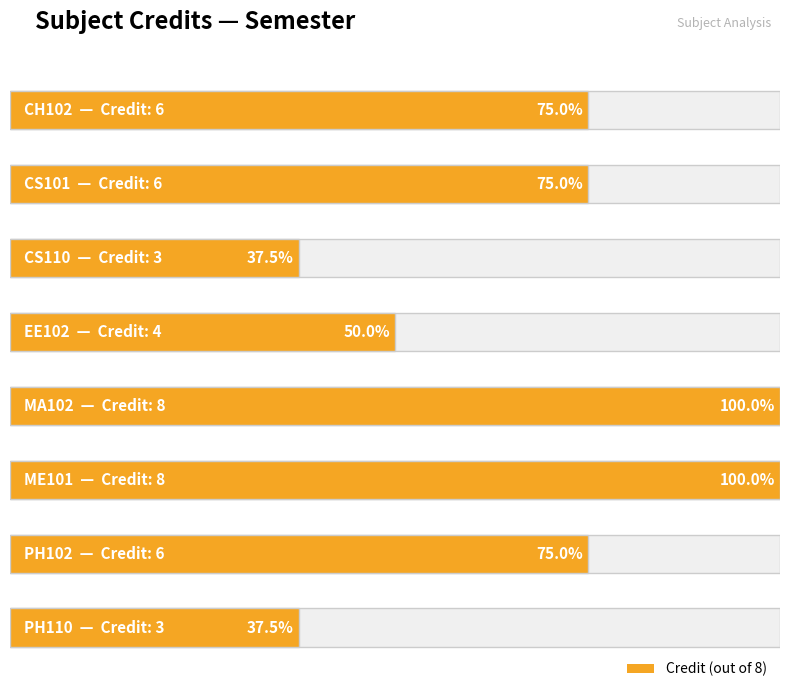

Where is the data nearest to the value 5?

CH102